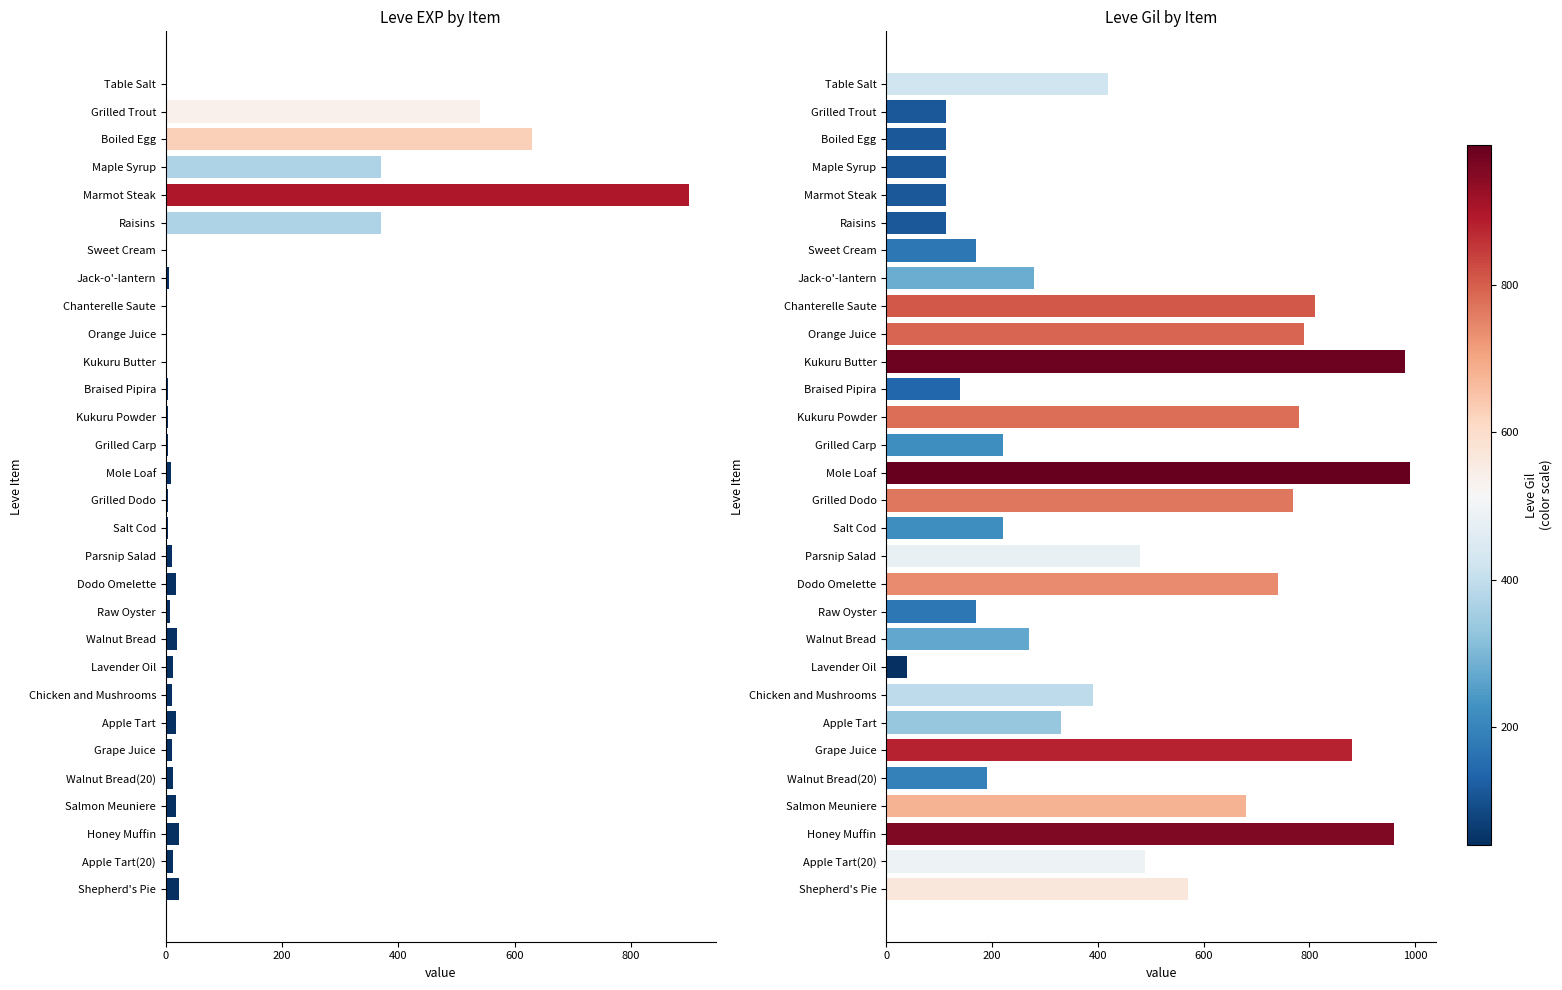

True or false: Leve Gil has a value of 210 at Honey Muffin.

False